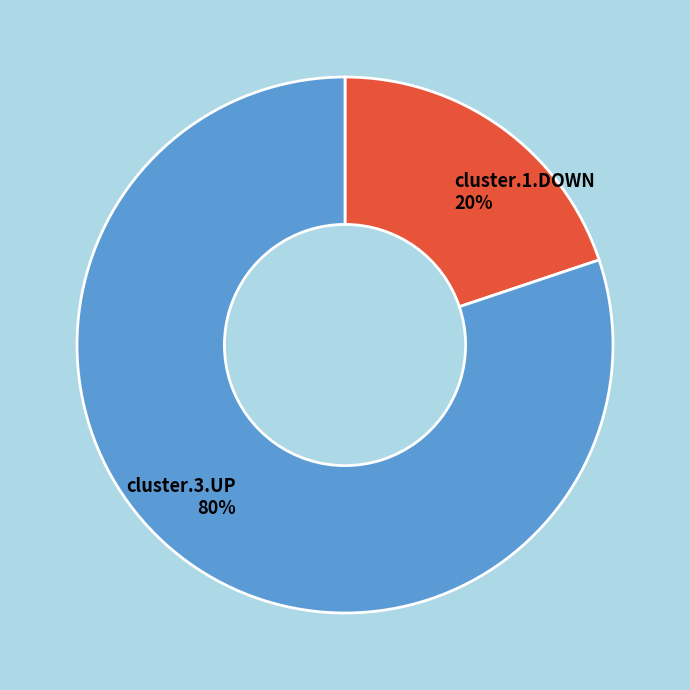

What is the largest slice in the pie chart?

cluster.3.UP